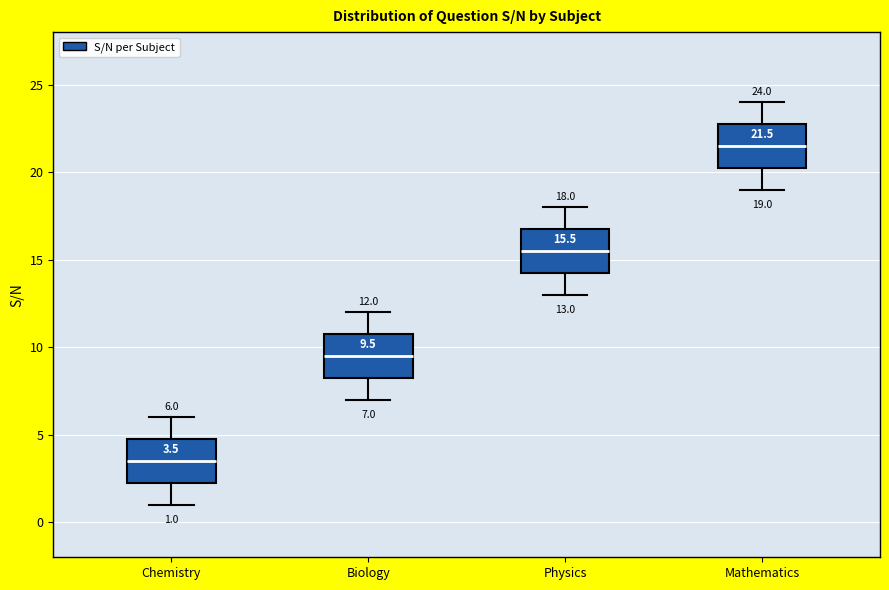

Which box has the lowest median line?

Chemistry